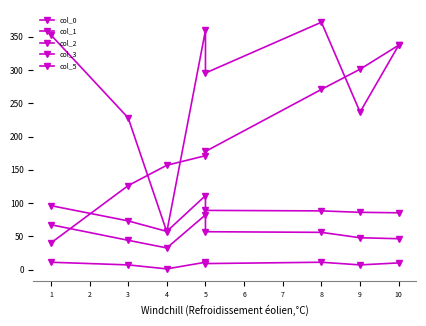

At which label is col_0 closest to 188?

5